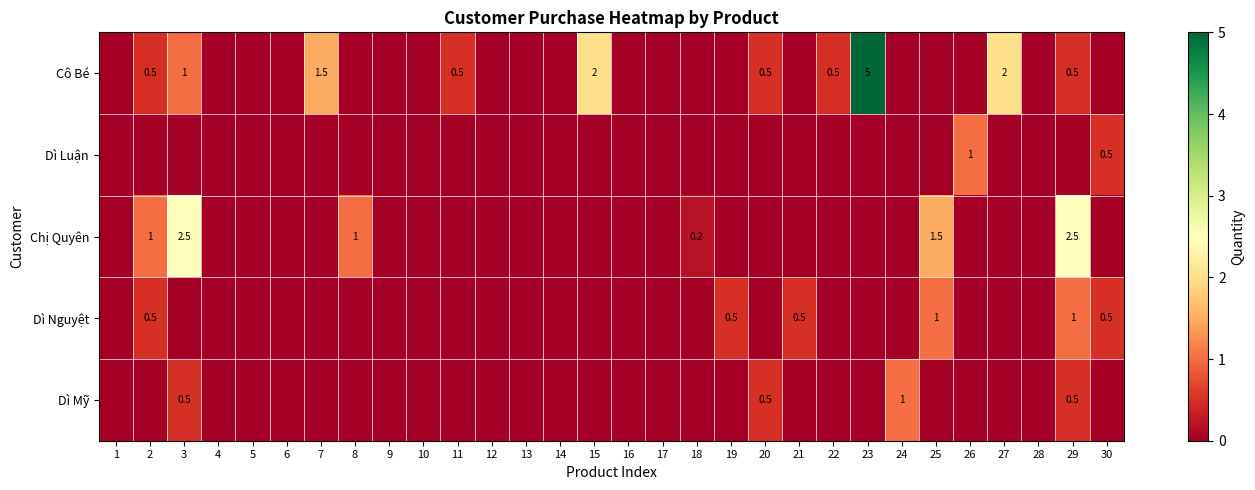

What is the sum of the Cô Bé values at 20 and 15?

2.5